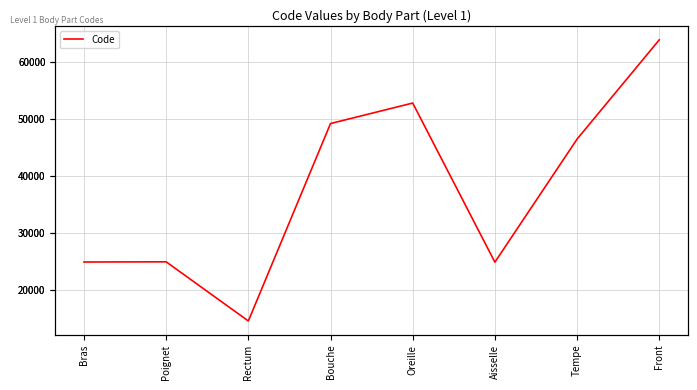

What is the minimum value shown in the chart?

14544